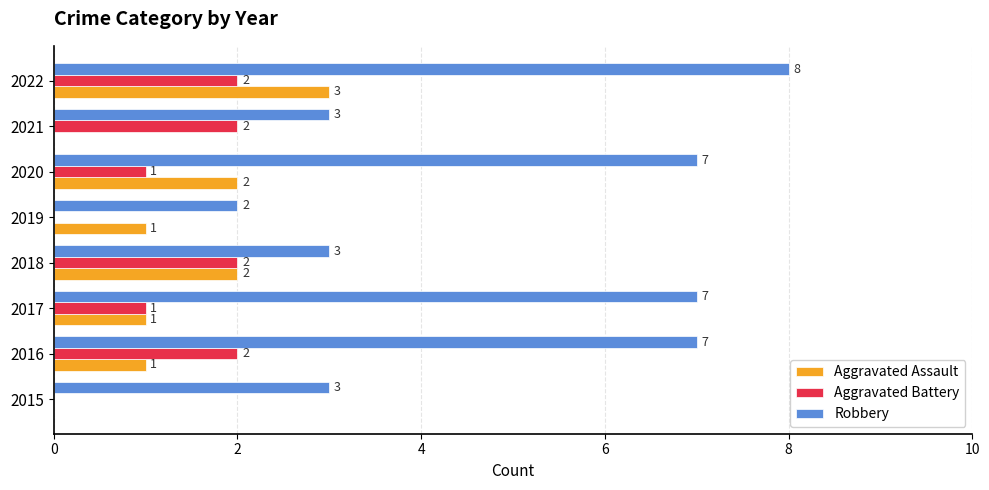

What is the greatest value displayed?

8